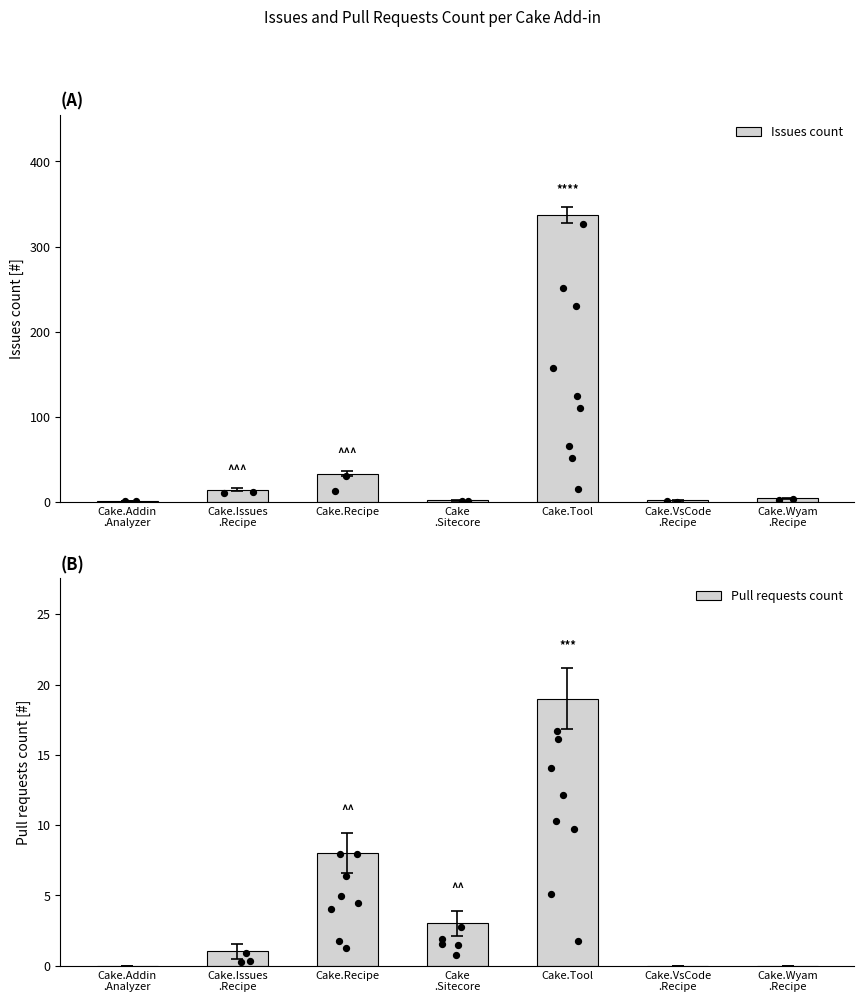

Which series has the largest total across all categories?

Issues count